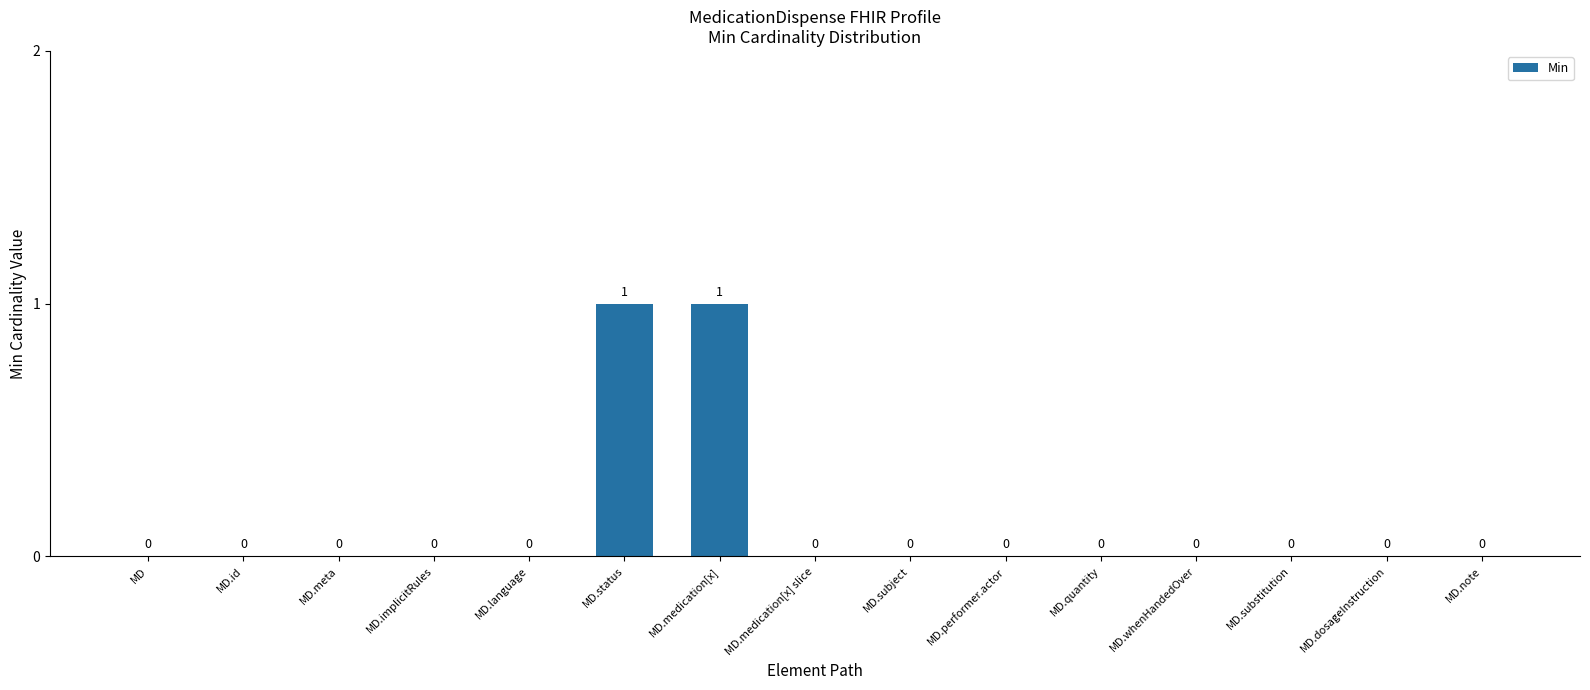

How many values exceed 0?

2